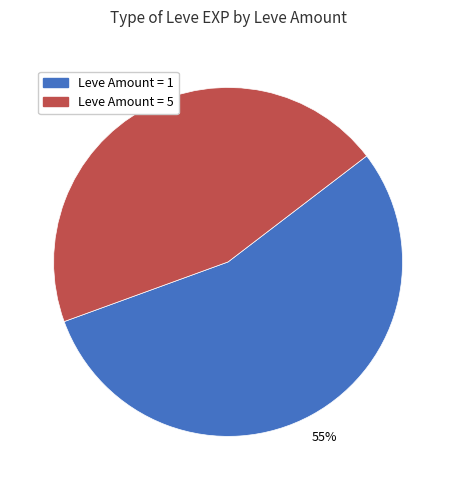

Is there a majority slice in this chart?

Yes